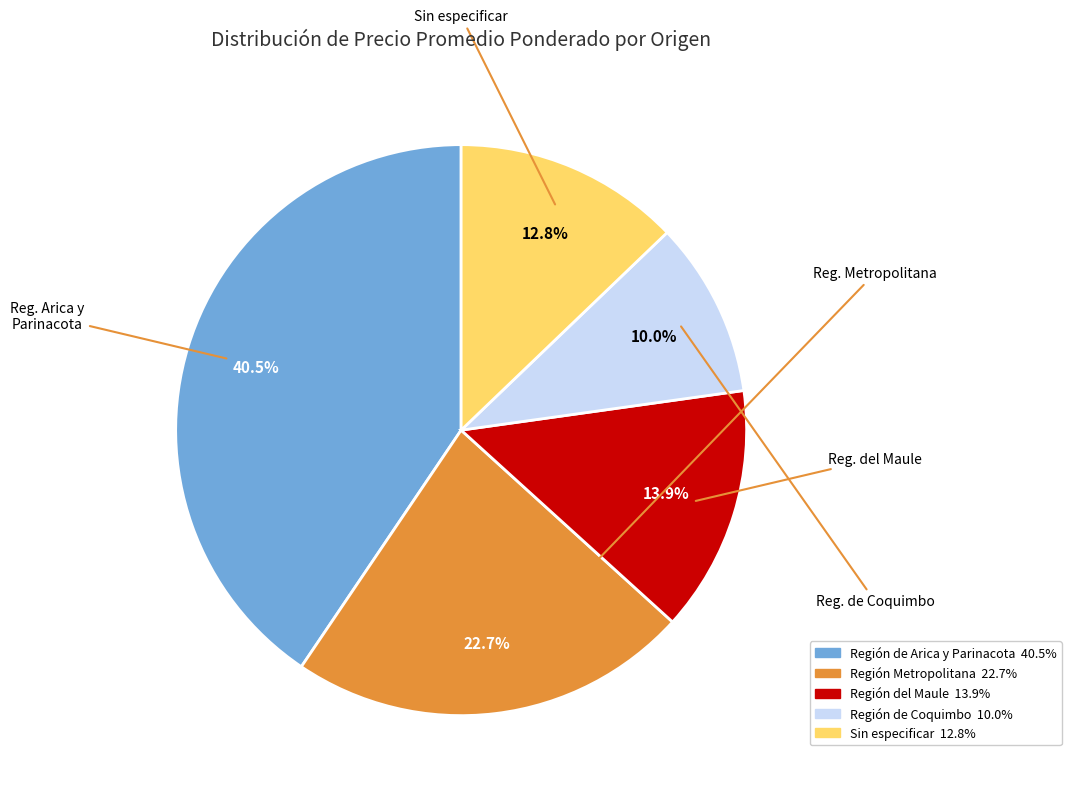

Is there a majority slice in this chart?

No